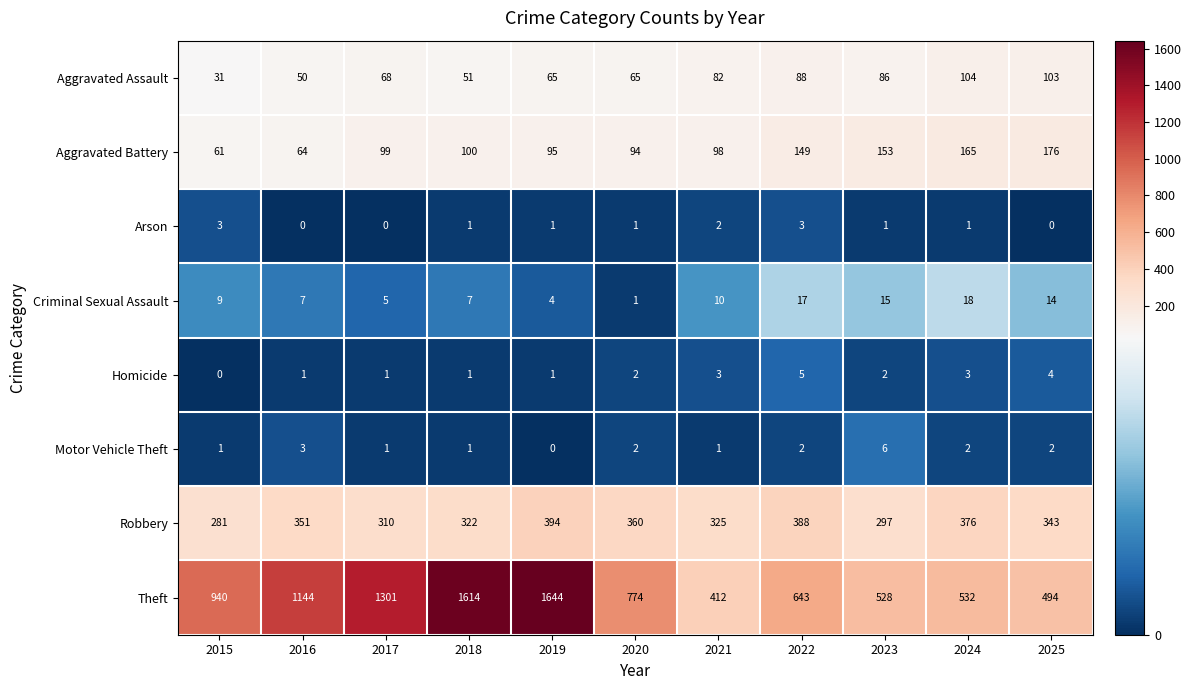

The Theft series shows 940 at 2015. True or false?

True